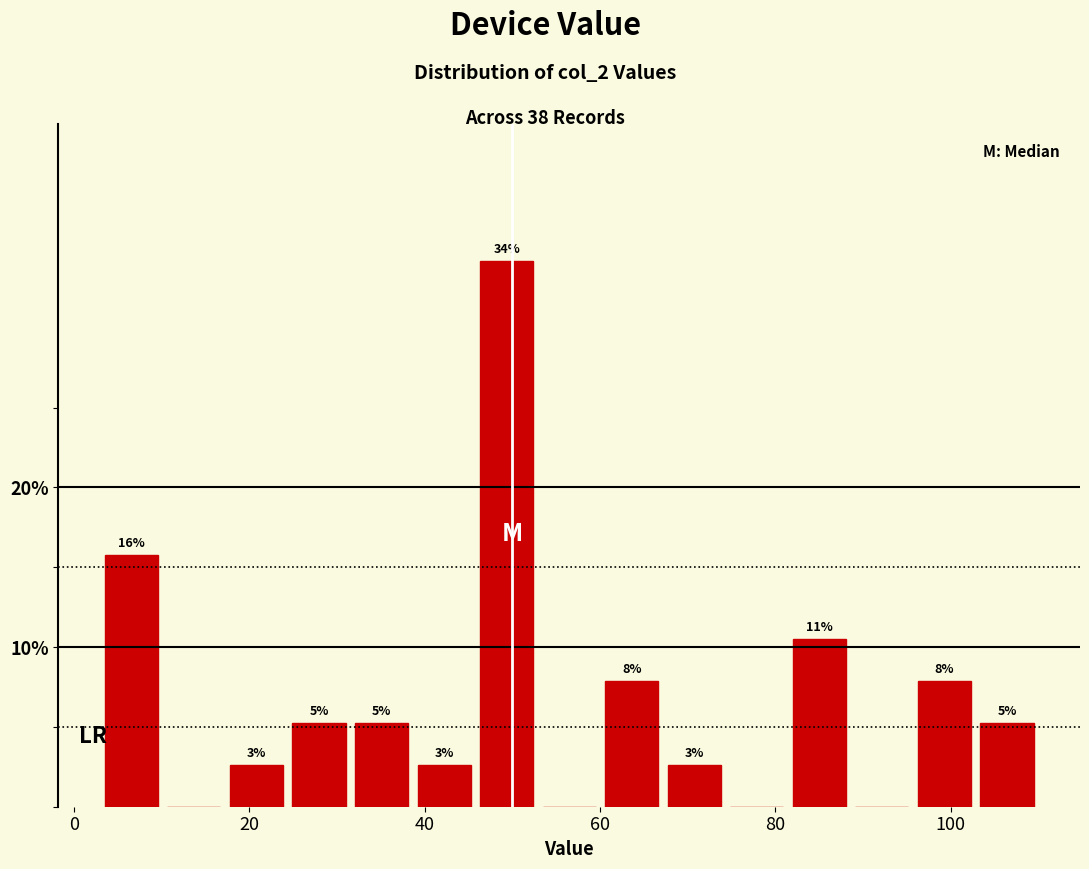

Read against the x-axis, roughly where is the centre of the tallest bar?

50